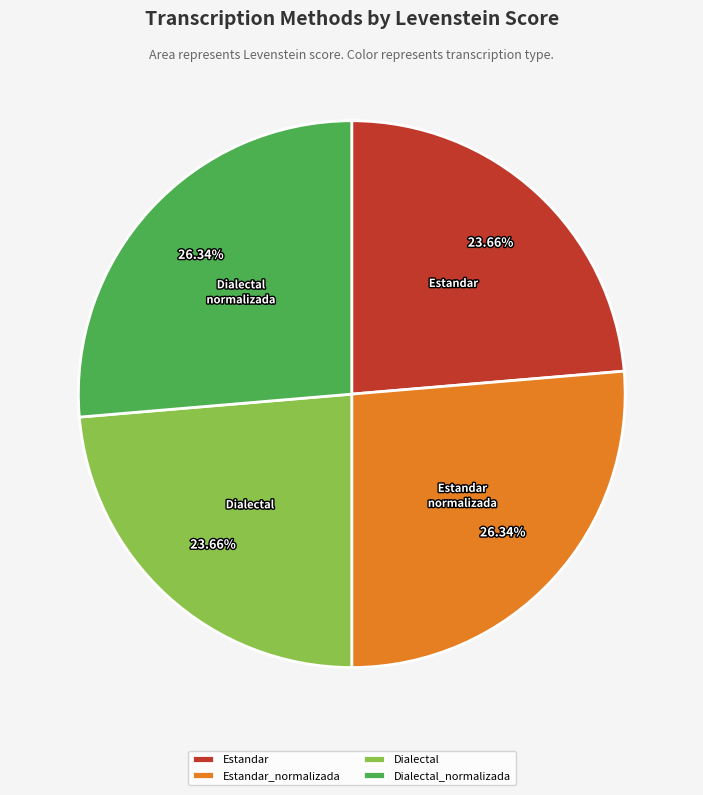

How many segments does this pie chart have?

4